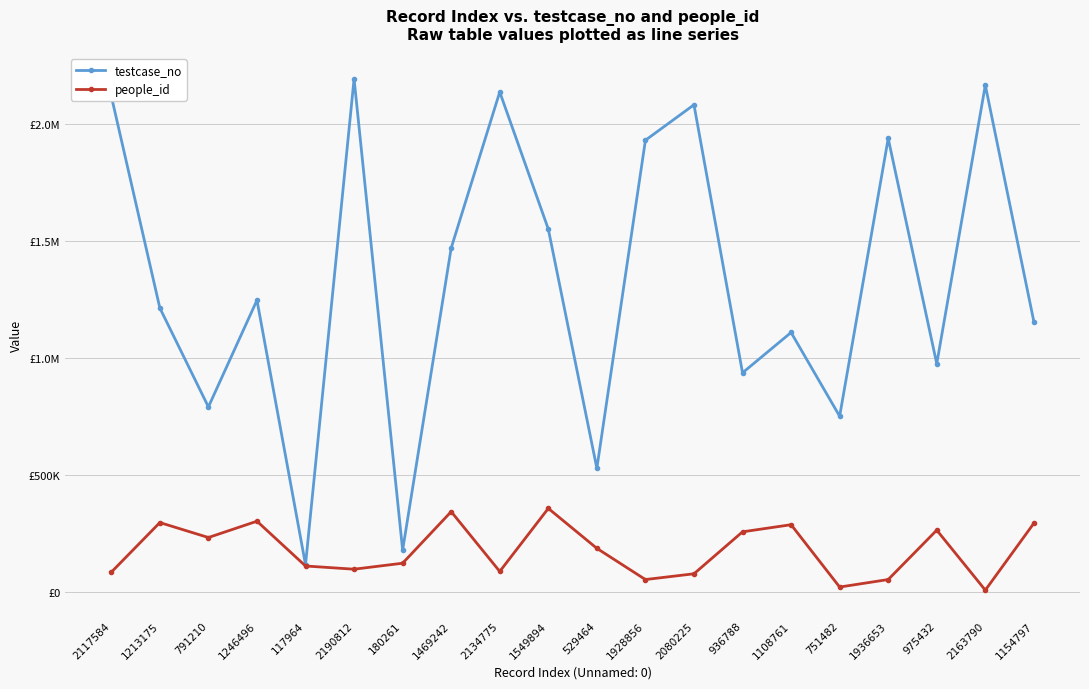

At which label does testcase_no first exceed 1246497?

2117584